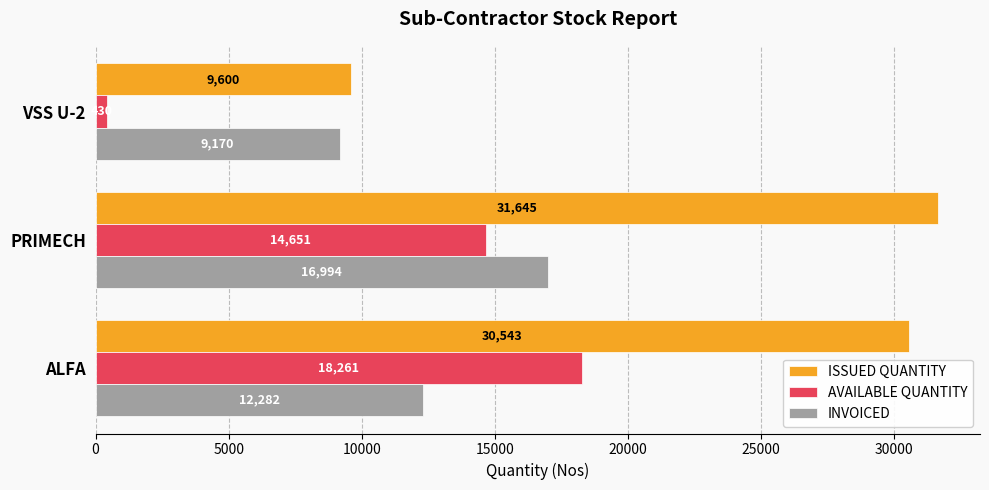

Is it true that INVOICED equals 12282 at ALFA?

True